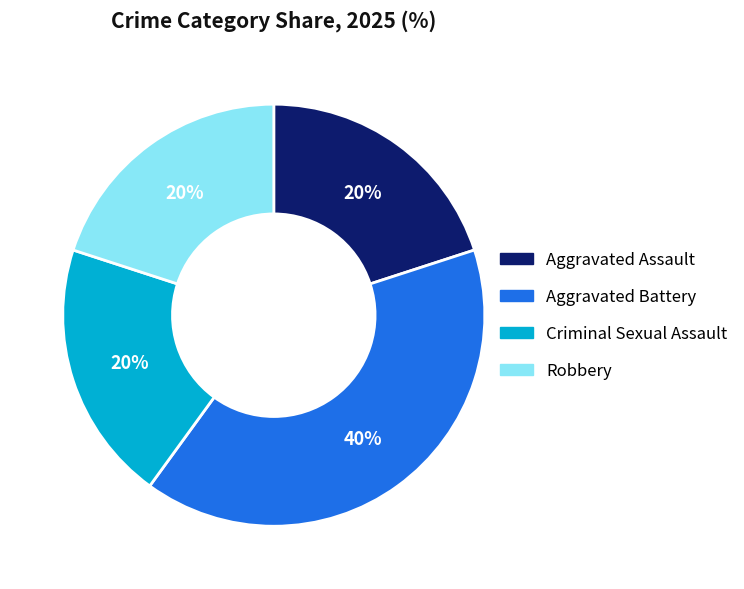

To the nearest percent, what portion does Aggravated Assault represent?

20%